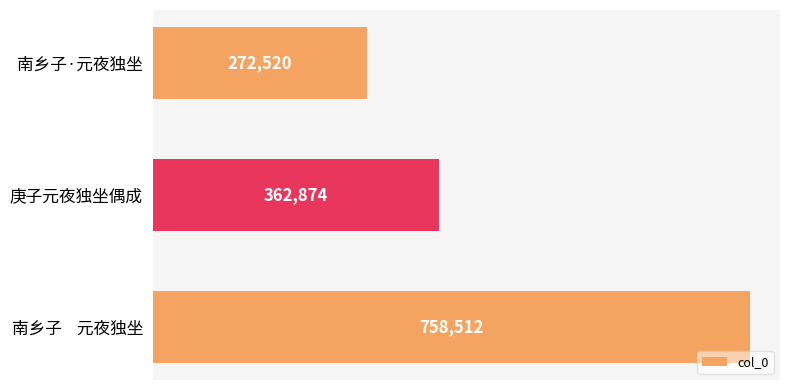

Reading bottom to top, transcribe all the data shown in this chart.

南乡子    元夜独坐=758512	庚子元夜独坐偶成=362874	南乡子·元夜独坐=272520